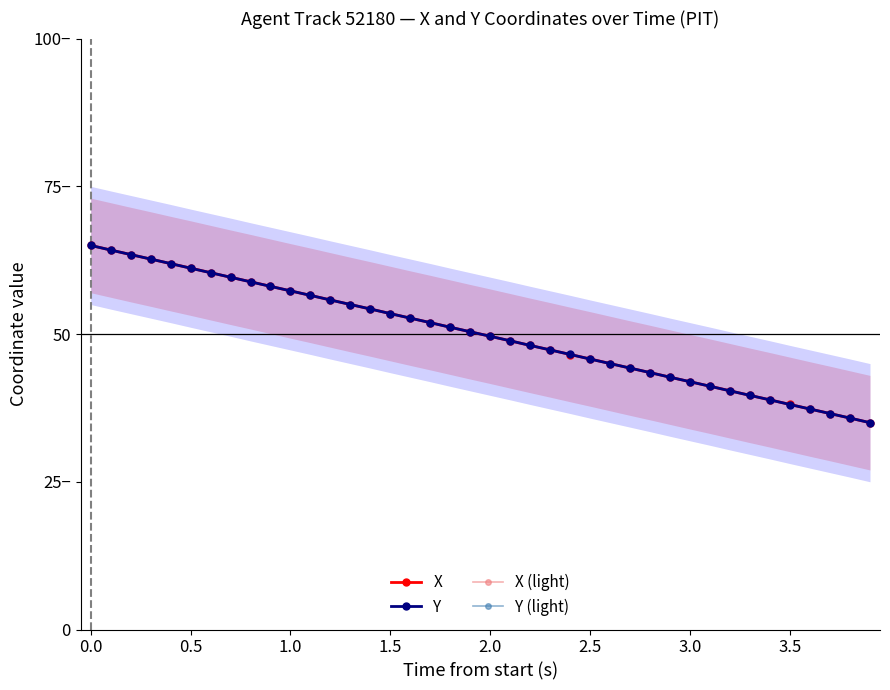

What is the value of the Y point at the 7th from the left?

60.4